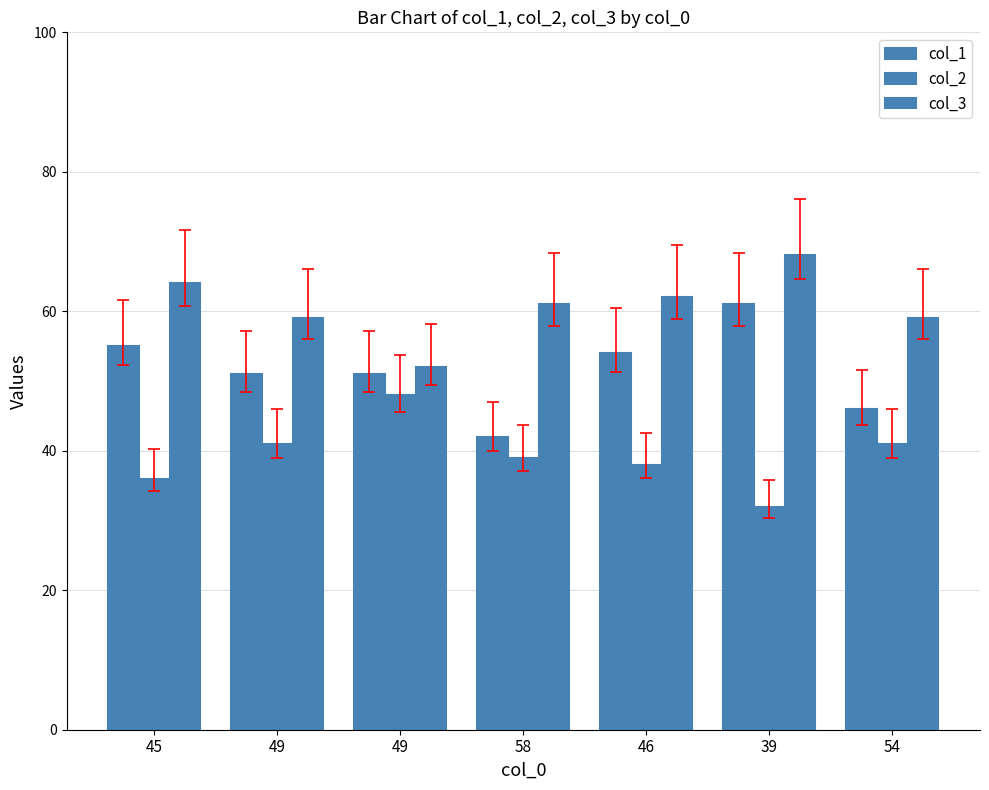

Reading left to right, extract all data points from this chart.

col_1: 55	51	51	42	54	61	46
col_2: 36	41	48	39	38	32	41
col_3: 64	59	52	61	62	68	59